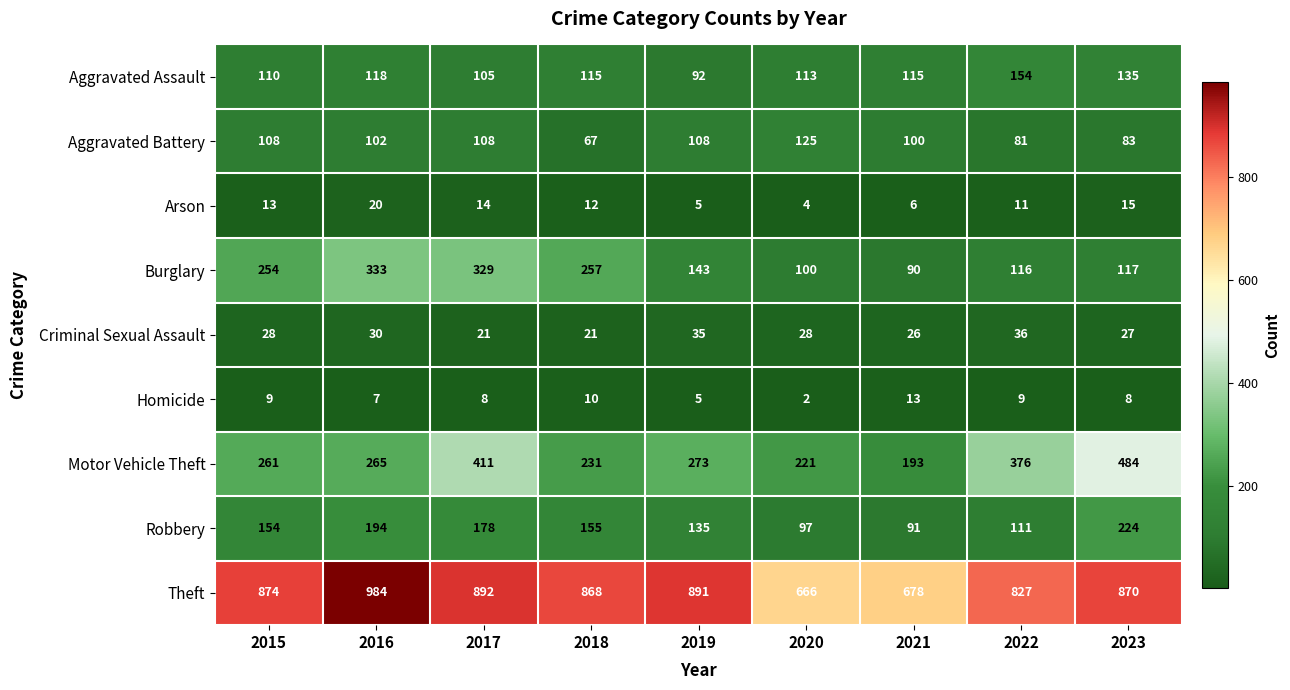

The Theft series shows 1479 at 2023. True or false?

False